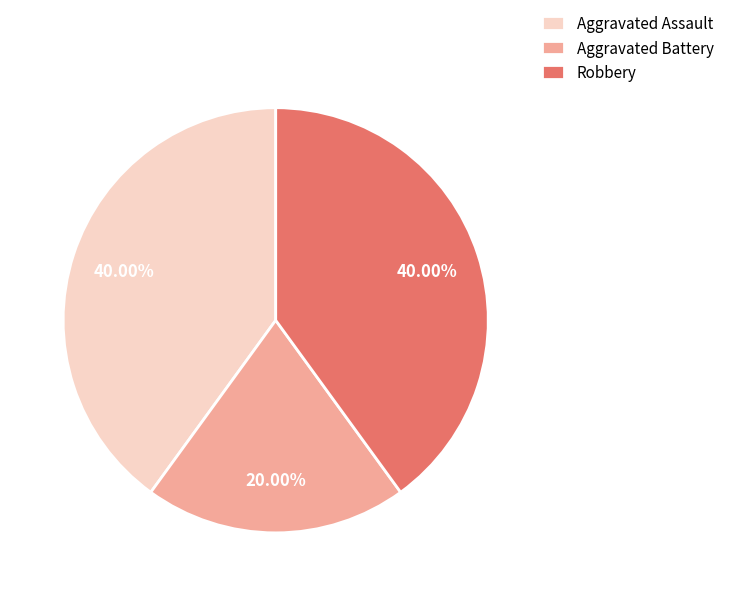

Which slice is the smallest?

Aggravated Battery